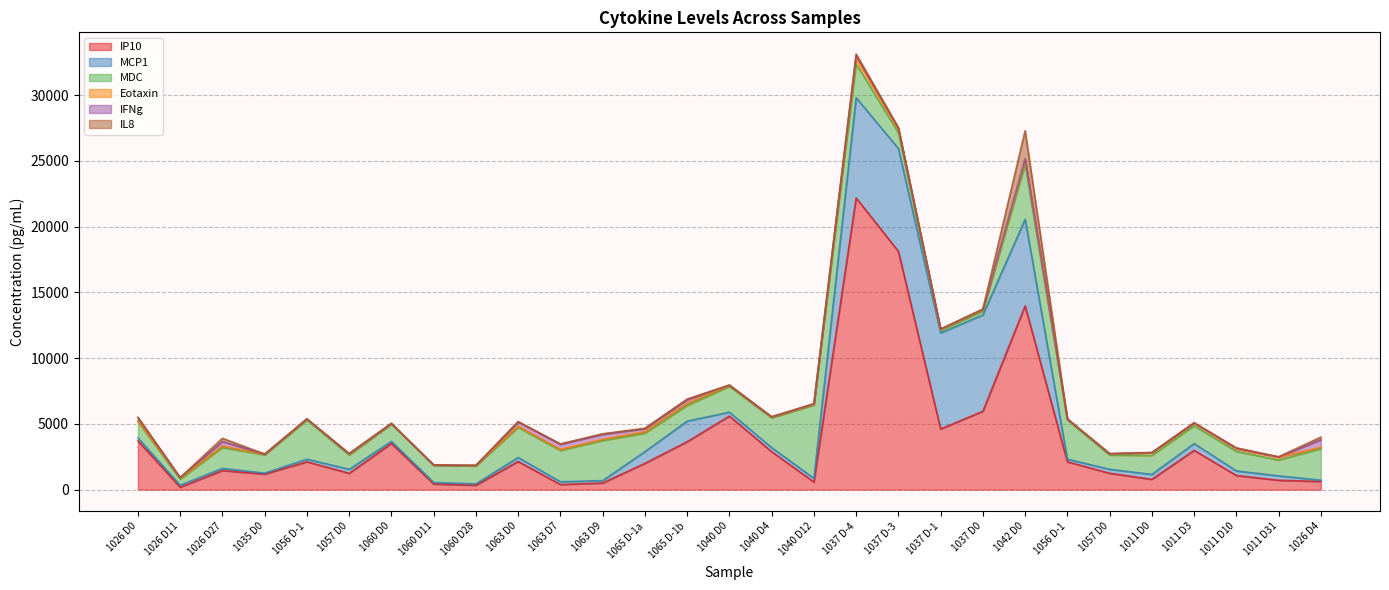

At which label does IFNg reach its peak?

1026 D4